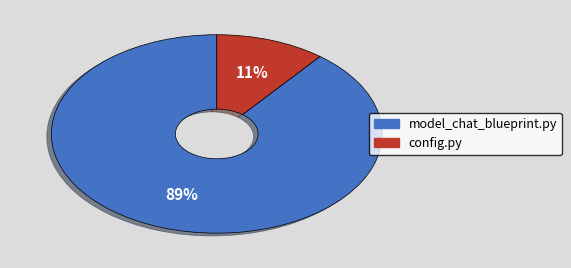

True or false: config.py accounts for 1% of the total.

False